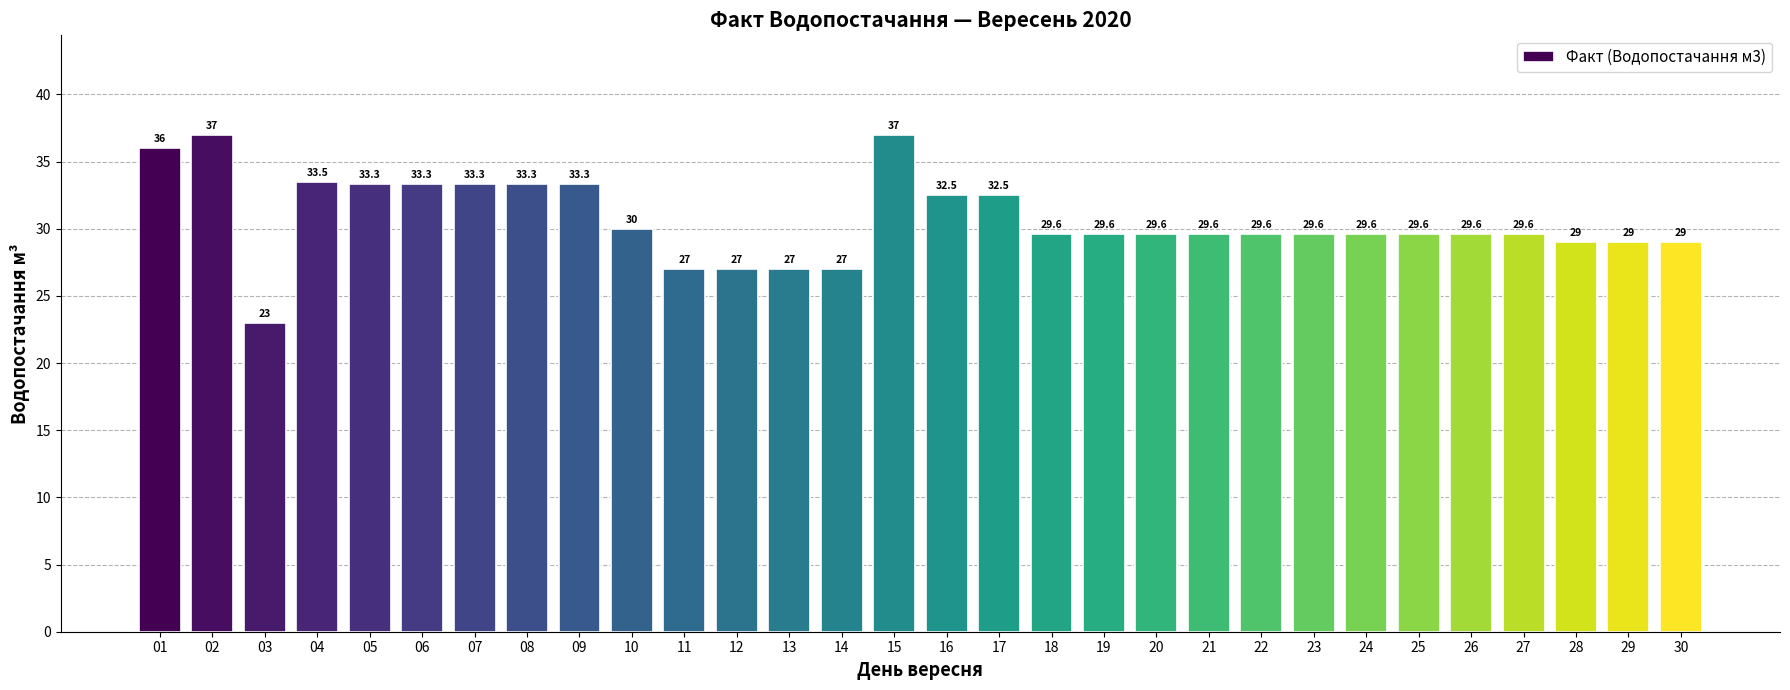

What value does the data have at 30?

29.0